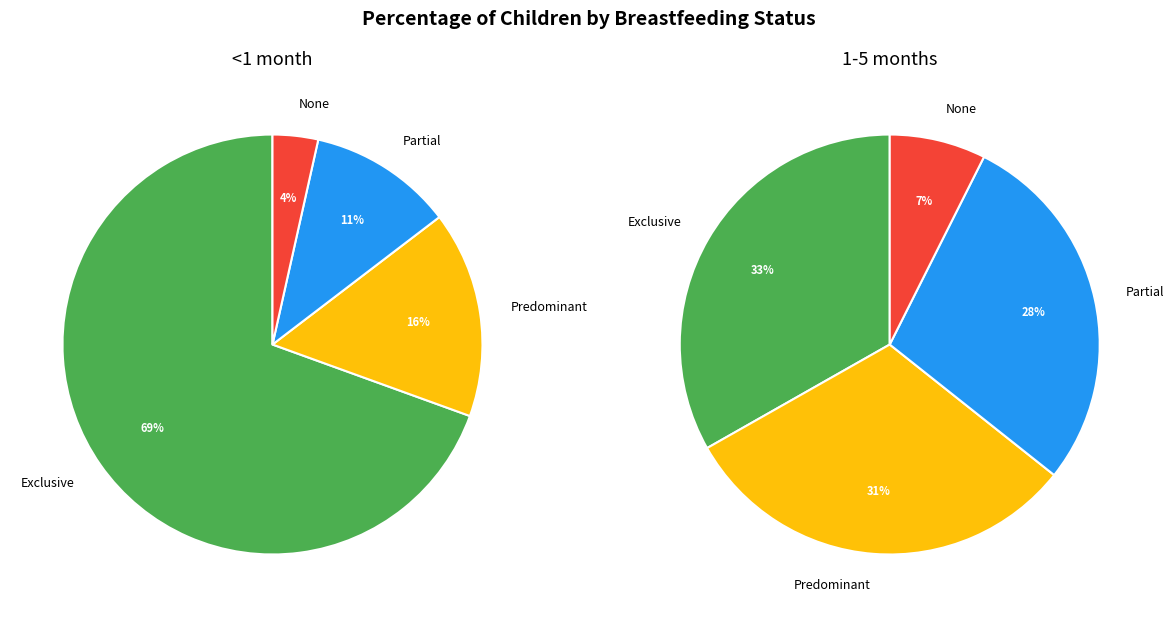

Between Predominant and Partial, which series saw the biggest shift?

<1 month